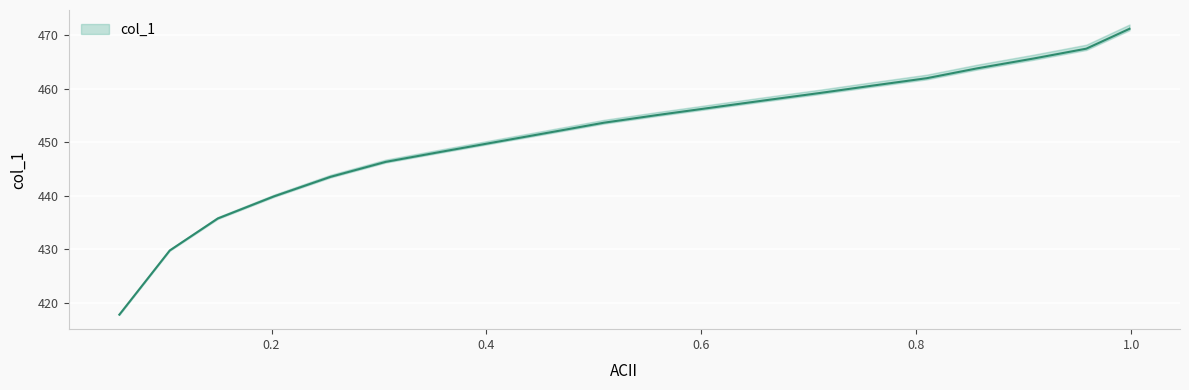

What position from the right is 0.2024?

17